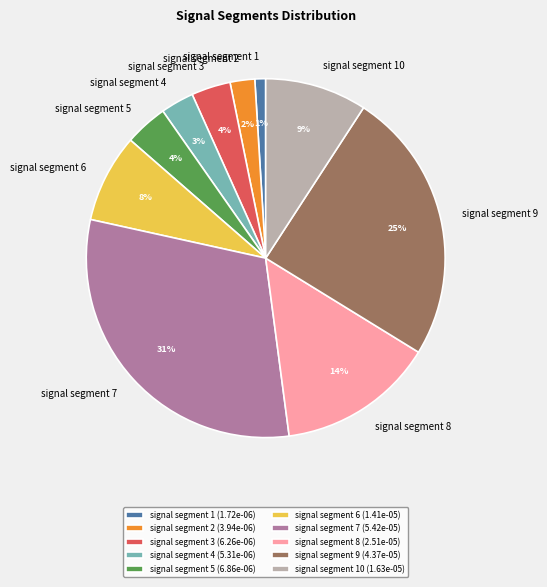

How many slices are in this pie chart?

10